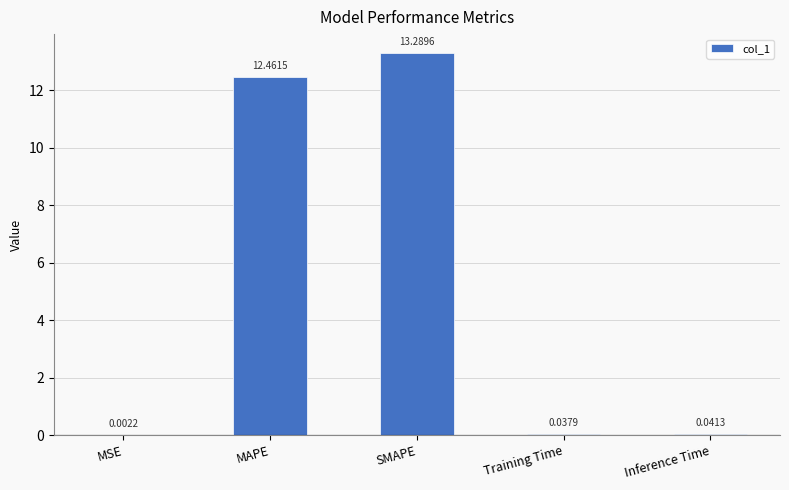

At which label is the value closest to 6?

Inference Time